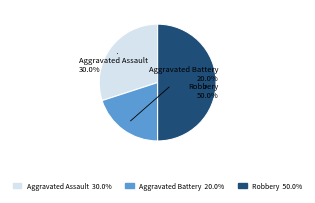

Between Aggravated Battery and Aggravated Assault, which is larger?

Aggravated Assault